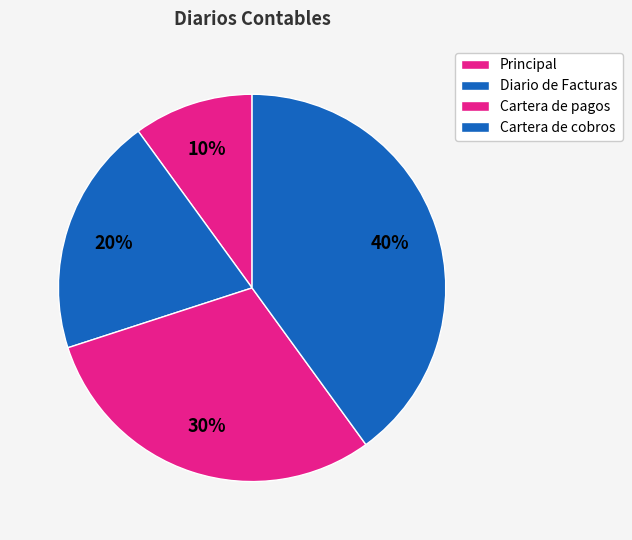

Which has a higher value, Principal or Cartera de cobros?

Cartera de cobros